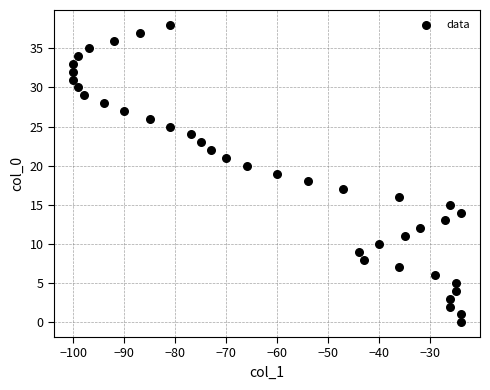

What is the range of X values (max minus min)?

76